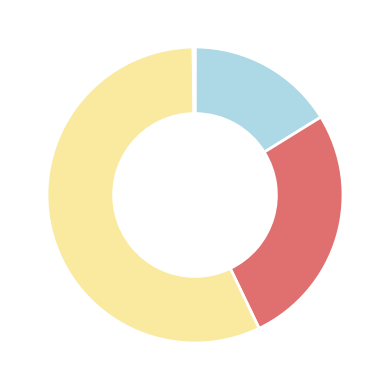

Is there any slice that represents more than half of the pie?

Yes